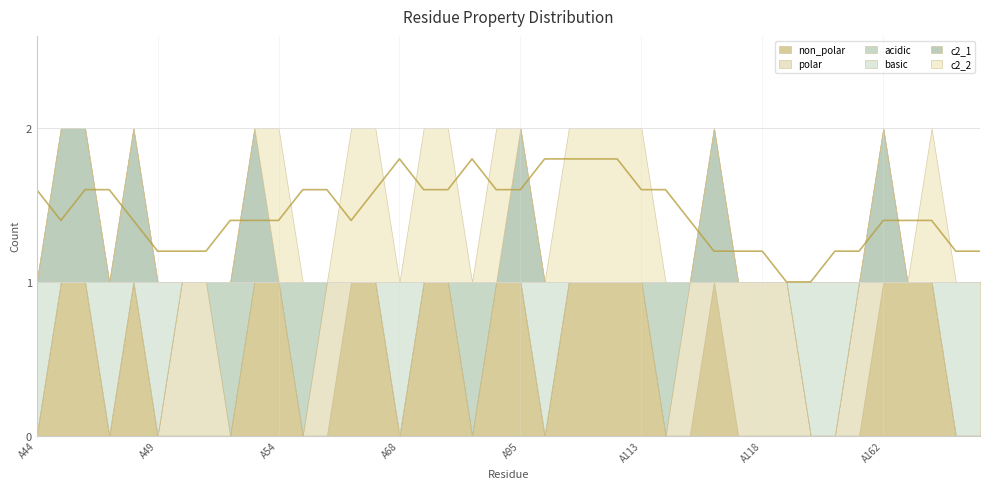

Is it true that acidic equals -1 at A172?

False